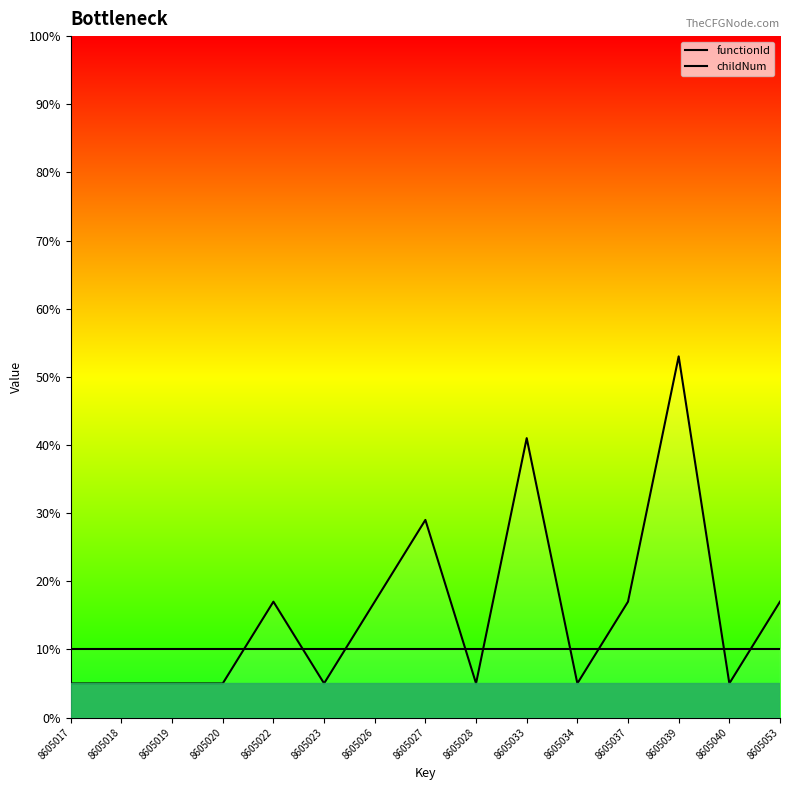

Read the childNum value at 8605019, to the nearest 5.

5